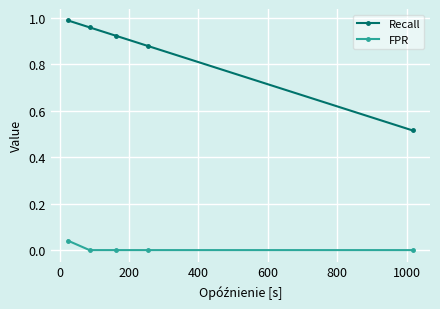

True or false: Recall has more than 1 points higher than both neighbors.

False